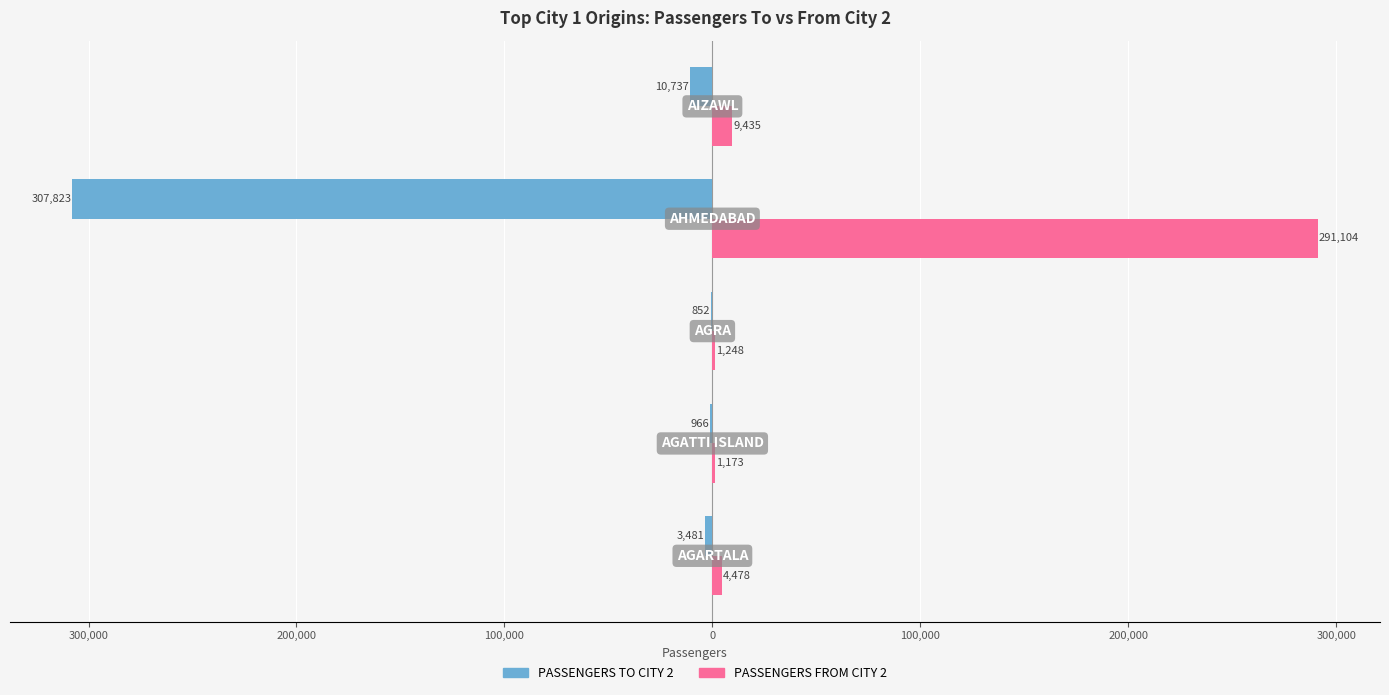

What is the difference between the second highest and minimum values in the PASSENGERS FROM CITY 2 series?

8262